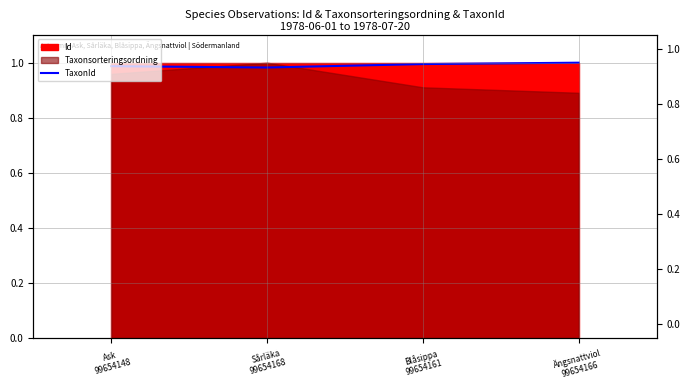

Where is the data nearest to the value 0?

Sårläka
99654168